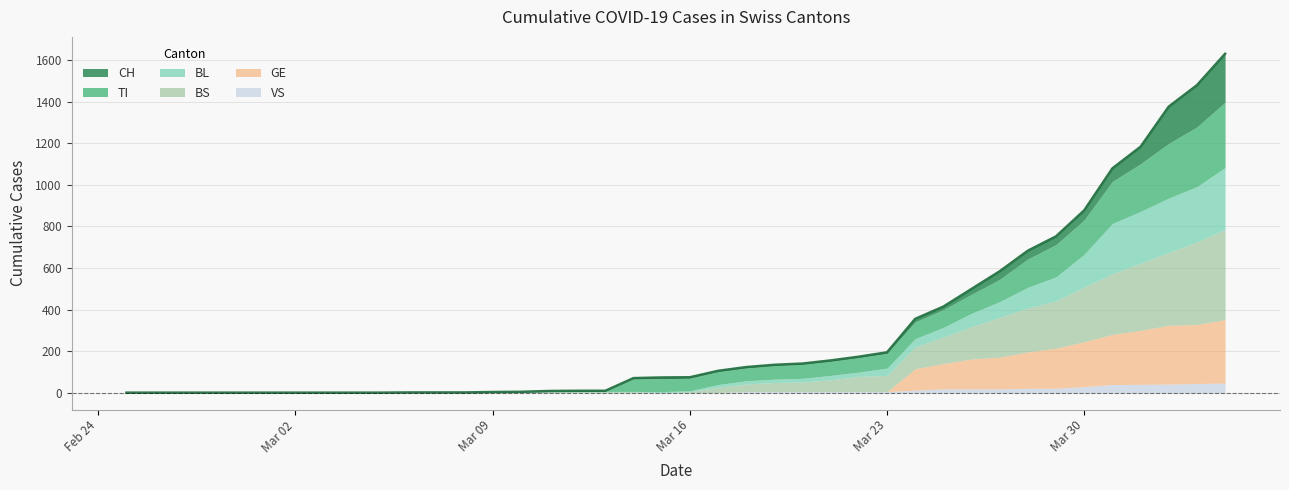

Rank the series at 39 from highest to lowest value.

CH, BS, TI, GE, BL, VS